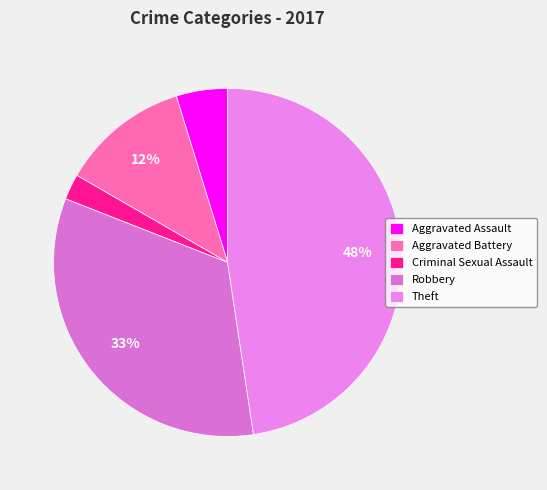

How many segments does this pie chart have?

5